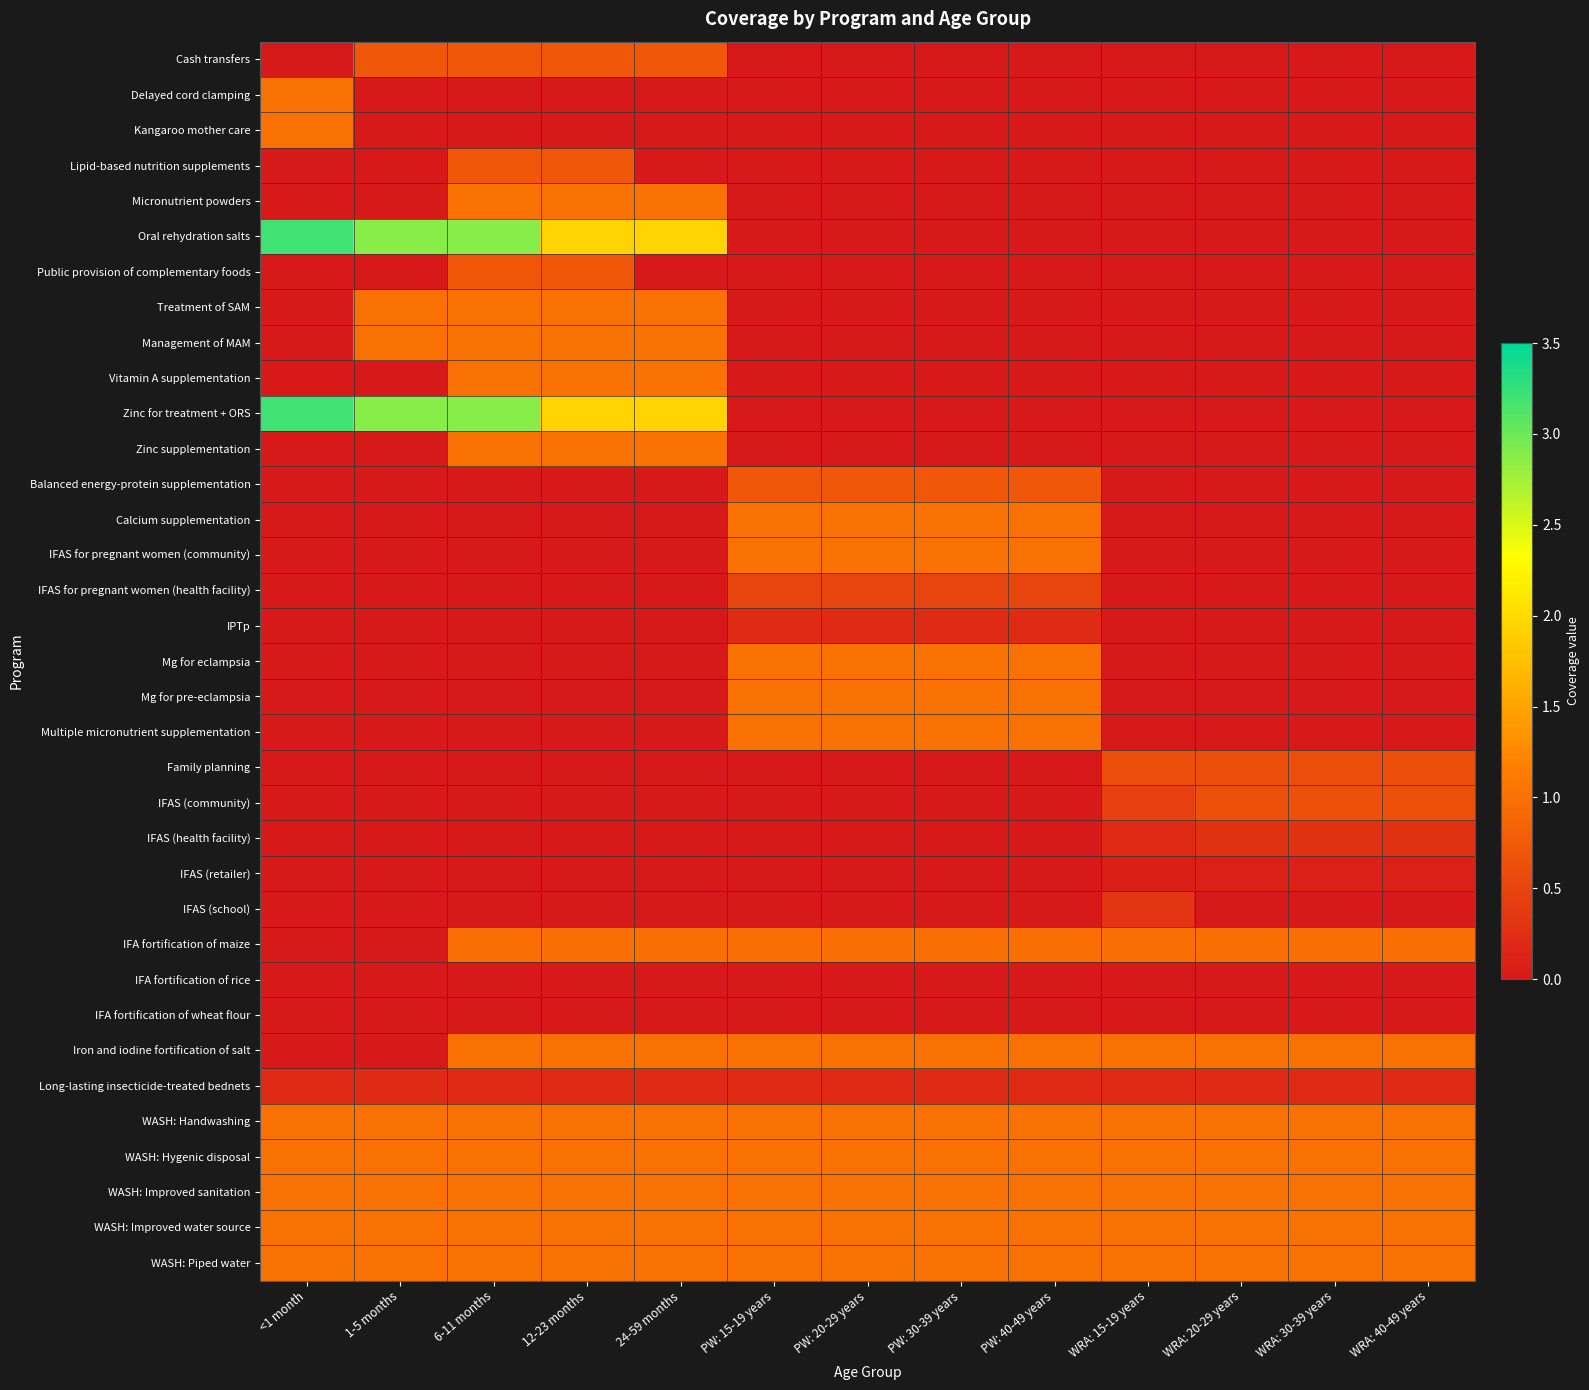

Reading left to right, what are all the values shown in this chart?

Cash transfers: <1 month=0.0	1-5 months=0.7	6-11 months=0.7	12-23 months=0.7	24-59 months=0.7	PW: 15-19 years=0.0	PW: 20-29 years=0.0	PW: 30-39 years=0.0	PW: 40-49 years=0.0	WRA: 15-19 years=0.0	WRA: 20-29 years=0.0	WRA: 30-39 years=0.0	WRA: 40-49 years=0.0
Delayed cord clamping: <1 month=1.0	1-5 months=0.0	6-11 months=0.0	12-23 months=0.0	24-59 months=0.0	PW: 15-19 years=0.0	PW: 20-29 years=0.0	PW: 30-39 years=0.0	PW: 40-49 years=0.0	WRA: 15-19 years=0.0	WRA: 20-29 years=0.0	WRA: 30-39 years=0.0	WRA: 40-49 years=0.0
Kangaroo mother care: <1 month=1.0	1-5 months=0.0	6-11 months=0.0	12-23 months=0.0	24-59 months=0.0	PW: 15-19 years=0.0	PW: 20-29 years=0.0	PW: 30-39 years=0.0	PW: 40-49 years=0.0	WRA: 15-19 years=0.0	WRA: 20-29 years=0.0	WRA: 30-39 years=0.0	WRA: 40-49 years=0.0
Lipid-based nutrition supplements: <1 month=0.0	1-5 months=0.0	6-11 months=0.7	12-23 months=0.7	24-59 months=0.0	PW: 15-19 years=0.0	PW: 20-29 years=0.0	PW: 30-39 years=0.0	PW: 40-49 years=0.0	WRA: 15-19 years=0.0	WRA: 20-29 years=0.0	WRA: 30-39 years=0.0	WRA: 40-49 years=0.0
Micronutrient powders: <1 month=0.0	1-5 months=0.0	6-11 months=1.0	12-23 months=1.0	24-59 months=1.0	PW: 15-19 years=0.0	PW: 20-29 years=0.0	PW: 30-39 years=0.0	PW: 40-49 years=0.0	WRA: 15-19 years=0.0	WRA: 20-29 years=0.0	WRA: 30-39 years=0.0	WRA: 40-49 years=0.0
Oral rehydration salts: <1 month=3.2	1-5 months=2.9	6-11 months=2.9	12-23 months=2.0	24-59 months=2.0	PW: 15-19 years=0.0	PW: 20-29 years=0.0	PW: 30-39 years=0.0	PW: 40-49 years=0.0	WRA: 15-19 years=0.0	WRA: 20-29 years=0.0	WRA: 30-39 years=0.0	WRA: 40-49 years=0.0
Public provision of complementary foods: <1 month=0.0	1-5 months=0.0	6-11 months=0.7	12-23 months=0.7	24-59 months=0.0	PW: 15-19 years=0.0	PW: 20-29 years=0.0	PW: 30-39 years=0.0	PW: 40-49 years=0.0	WRA: 15-19 years=0.0	WRA: 20-29 years=0.0	WRA: 30-39 years=0.0	WRA: 40-49 years=0.0
Treatment of SAM: <1 month=0.0	1-5 months=1.0	6-11 months=1.0	12-23 months=1.0	24-59 months=1.0	PW: 15-19 years=0.0	PW: 20-29 years=0.0	PW: 30-39 years=0.0	PW: 40-49 years=0.0	WRA: 15-19 years=0.0	WRA: 20-29 years=0.0	WRA: 30-39 years=0.0	WRA: 40-49 years=0.0
Management of MAM: <1 month=0.0	1-5 months=1.0	6-11 months=1.0	12-23 months=1.0	24-59 months=1.0	PW: 15-19 years=0.0	PW: 20-29 years=0.0	PW: 30-39 years=0.0	PW: 40-49 years=0.0	WRA: 15-19 years=0.0	WRA: 20-29 years=0.0	WRA: 30-39 years=0.0	WRA: 40-49 years=0.0
Vitamin A supplementation: <1 month=0.0	1-5 months=0.0	6-11 months=1.0	12-23 months=1.0	24-59 months=1.0	PW: 15-19 years=0.0	PW: 20-29 years=0.0	PW: 30-39 years=0.0	PW: 40-49 years=0.0	WRA: 15-19 years=0.0	WRA: 20-29 years=0.0	WRA: 30-39 years=0.0	WRA: 40-49 years=0.0
Zinc for treatment + ORS: <1 month=3.2	1-5 months=2.9	6-11 months=2.9	12-23 months=2.0	24-59 months=2.0	PW: 15-19 years=0.0	PW: 20-29 years=0.0	PW: 30-39 years=0.0	PW: 40-49 years=0.0	WRA: 15-19 years=0.0	WRA: 20-29 years=0.0	WRA: 30-39 years=0.0	WRA: 40-49 years=0.0
Zinc supplementation: <1 month=0.0	1-5 months=0.0	6-11 months=1.0	12-23 months=1.0	24-59 months=1.0	PW: 15-19 years=0.0	PW: 20-29 years=0.0	PW: 30-39 years=0.0	PW: 40-49 years=0.0	WRA: 15-19 years=0.0	WRA: 20-29 years=0.0	WRA: 30-39 years=0.0	WRA: 40-49 years=0.0
Balanced energy-protein supplementation: <1 month=0.0	1-5 months=0.0	6-11 months=0.0	12-23 months=0.0	24-59 months=0.0	PW: 15-19 years=0.7	PW: 20-29 years=0.7	PW: 30-39 years=0.7	PW: 40-49 years=0.7	WRA: 15-19 years=0.0	WRA: 20-29 years=0.0	WRA: 30-39 years=0.0	WRA: 40-49 years=0.0
Calcium supplementation: <1 month=0.0	1-5 months=0.0	6-11 months=0.0	12-23 months=0.0	24-59 months=0.0	PW: 15-19 years=1.0	PW: 20-29 years=1.0	PW: 30-39 years=1.0	PW: 40-49 years=1.0	WRA: 15-19 years=0.0	WRA: 20-29 years=0.0	WRA: 30-39 years=0.0	WRA: 40-49 years=0.0
IFAS for pregnant women (community): <1 month=0.0	1-5 months=0.0	6-11 months=0.0	12-23 months=0.0	24-59 months=0.0	PW: 15-19 years=1.0	PW: 20-29 years=1.0	PW: 30-39 years=1.0	PW: 40-49 years=1.0	WRA: 15-19 years=0.0	WRA: 20-29 years=0.0	WRA: 30-39 years=0.0	WRA: 40-49 years=0.0
IFAS for pregnant women (health facility): <1 month=0.0	1-5 months=0.0	6-11 months=0.0	12-23 months=0.0	24-59 months=0.0	PW: 15-19 years=0.5	PW: 20-29 years=0.5	PW: 30-39 years=0.5	PW: 40-49 years=0.5	WRA: 15-19 years=0.0	WRA: 20-29 years=0.0	WRA: 30-39 years=0.0	WRA: 40-49 years=0.0
IPTp: <1 month=0.0	1-5 months=0.0	6-11 months=0.0	12-23 months=0.0	24-59 months=0.0	PW: 15-19 years=0.2	PW: 20-29 years=0.2	PW: 30-39 years=0.2	PW: 40-49 years=0.2	WRA: 15-19 years=0.0	WRA: 20-29 years=0.0	WRA: 30-39 years=0.0	WRA: 40-49 years=0.0
Mg for eclampsia: <1 month=0.0	1-5 months=0.0	6-11 months=0.0	12-23 months=0.0	24-59 months=0.0	PW: 15-19 years=1.0	PW: 20-29 years=1.0	PW: 30-39 years=1.0	PW: 40-49 years=1.0	WRA: 15-19 years=0.0	WRA: 20-29 years=0.0	WRA: 30-39 years=0.0	WRA: 40-49 years=0.0
Mg for pre-eclampsia: <1 month=0.0	1-5 months=0.0	6-11 months=0.0	12-23 months=0.0	24-59 months=0.0	PW: 15-19 years=1.0	PW: 20-29 years=1.0	PW: 30-39 years=1.0	PW: 40-49 years=1.0	WRA: 15-19 years=0.0	WRA: 20-29 years=0.0	WRA: 30-39 years=0.0	WRA: 40-49 years=0.0
Multiple micronutrient supplementation: <1 month=0.0	1-5 months=0.0	6-11 months=0.0	12-23 months=0.0	24-59 months=0.0	PW: 15-19 years=1.0	PW: 20-29 years=1.0	PW: 30-39 years=1.0	PW: 40-49 years=1.0	WRA: 15-19 years=0.0	WRA: 20-29 years=0.0	WRA: 30-39 years=0.0	WRA: 40-49 years=0.0
Family planning: <1 month=0.0	1-5 months=0.0	6-11 months=0.0	12-23 months=0.0	24-59 months=0.0	PW: 15-19 years=0.0	PW: 20-29 years=0.0	PW: 30-39 years=0.0	PW: 40-49 years=0.0	WRA: 15-19 years=0.6	WRA: 20-29 years=0.6	WRA: 30-39 years=0.6	WRA: 40-49 years=0.6
IFAS (community): <1 month=0.0	1-5 months=0.0	6-11 months=0.0	12-23 months=0.0	24-59 months=0.0	PW: 15-19 years=0.0	PW: 20-29 years=0.0	PW: 30-39 years=0.0	PW: 40-49 years=0.0	WRA: 15-19 years=0.4	WRA: 20-29 years=0.6	WRA: 30-39 years=0.6	WRA: 40-49 years=0.6
IFAS (health facility): <1 month=0.0	1-5 months=0.0	6-11 months=0.0	12-23 months=0.0	24-59 months=0.0	PW: 15-19 years=0.0	PW: 20-29 years=0.0	PW: 30-39 years=0.0	PW: 40-49 years=0.0	WRA: 15-19 years=0.2	WRA: 20-29 years=0.3	WRA: 30-39 years=0.3	WRA: 40-49 years=0.3
IFAS (retailer): <1 month=0.0	1-5 months=0.0	6-11 months=0.0	12-23 months=0.0	24-59 months=0.0	PW: 15-19 years=0.0	PW: 20-29 years=0.0	PW: 30-39 years=0.0	PW: 40-49 years=0.0	WRA: 15-19 years=0.1	WRA: 20-29 years=0.1	WRA: 30-39 years=0.1	WRA: 40-49 years=0.1
IFAS (school): <1 month=0.0	1-5 months=0.0	6-11 months=0.0	12-23 months=0.0	24-59 months=0.0	PW: 15-19 years=0.0	PW: 20-29 years=0.0	PW: 30-39 years=0.0	PW: 40-49 years=0.0	WRA: 15-19 years=0.3	WRA: 20-29 years=0.0	WRA: 30-39 years=0.0	WRA: 40-49 years=0.0
IFA fortification of maize: <1 month=0.0	1-5 months=0.0	6-11 months=1.0	12-23 months=1.0	24-59 months=1.0	PW: 15-19 years=1.0	PW: 20-29 years=1.0	PW: 30-39 years=1.0	PW: 40-49 years=1.0	WRA: 15-19 years=1.0	WRA: 20-29 years=1.0	WRA: 30-39 years=1.0	WRA: 40-49 years=1.0
IFA fortification of rice: <1 month=0.0	1-5 months=0.0	6-11 months=0.0	12-23 months=0.0	24-59 months=0.0	PW: 15-19 years=0.0	PW: 20-29 years=0.0	PW: 30-39 years=0.0	PW: 40-49 years=0.0	WRA: 15-19 years=0.0	WRA: 20-29 years=0.0	WRA: 30-39 years=0.0	WRA: 40-49 years=0.0
IFA fortification of wheat flour: <1 month=0.0	1-5 months=0.0	6-11 months=0.0	12-23 months=0.0	24-59 months=0.0	PW: 15-19 years=0.0	PW: 20-29 years=0.0	PW: 30-39 years=0.0	PW: 40-49 years=0.0	WRA: 15-19 years=0.0	WRA: 20-29 years=0.0	WRA: 30-39 years=0.0	WRA: 40-49 years=0.0
Iron and iodine fortification of salt: <1 month=0.0	1-5 months=0.0	6-11 months=1.0	12-23 months=1.0	24-59 months=1.0	PW: 15-19 years=1.0	PW: 20-29 years=1.0	PW: 30-39 years=1.0	PW: 40-49 years=1.0	WRA: 15-19 years=1.0	WRA: 20-29 years=1.0	WRA: 30-39 years=1.0	WRA: 40-49 years=1.0
Long-lasting insecticide-treated bednets: <1 month=0.2	1-5 months=0.2	6-11 months=0.2	12-23 months=0.2	24-59 months=0.2	PW: 15-19 years=0.2	PW: 20-29 years=0.2	PW: 30-39 years=0.2	PW: 40-49 years=0.2	WRA: 15-19 years=0.2	WRA: 20-29 years=0.2	WRA: 30-39 years=0.2	WRA: 40-49 years=0.2
WASH: Handwashing: <1 month=1.0	1-5 months=1.0	6-11 months=1.0	12-23 months=1.0	24-59 months=1.0	PW: 15-19 years=1.0	PW: 20-29 years=1.0	PW: 30-39 years=1.0	PW: 40-49 years=1.0	WRA: 15-19 years=1.0	WRA: 20-29 years=1.0	WRA: 30-39 years=1.0	WRA: 40-49 years=1.0
WASH: Hygenic disposal: <1 month=1.0	1-5 months=1.0	6-11 months=1.0	12-23 months=1.0	24-59 months=1.0	PW: 15-19 years=1.0	PW: 20-29 years=1.0	PW: 30-39 years=1.0	PW: 40-49 years=1.0	WRA: 15-19 years=1.0	WRA: 20-29 years=1.0	WRA: 30-39 years=1.0	WRA: 40-49 years=1.0
WASH: Improved sanitation: <1 month=1.0	1-5 months=1.0	6-11 months=1.0	12-23 months=1.0	24-59 months=1.0	PW: 15-19 years=1.0	PW: 20-29 years=1.0	PW: 30-39 years=1.0	PW: 40-49 years=1.0	WRA: 15-19 years=1.0	WRA: 20-29 years=1.0	WRA: 30-39 years=1.0	WRA: 40-49 years=1.0
WASH: Improved water source: <1 month=1.0	1-5 months=1.0	6-11 months=1.0	12-23 months=1.0	24-59 months=1.0	PW: 15-19 years=1.0	PW: 20-29 years=1.0	PW: 30-39 years=1.0	PW: 40-49 years=1.0	WRA: 15-19 years=1.0	WRA: 20-29 years=1.0	WRA: 30-39 years=1.0	WRA: 40-49 years=1.0
WASH: Piped water: <1 month=1.0	1-5 months=1.0	6-11 months=1.0	12-23 months=1.0	24-59 months=1.0	PW: 15-19 years=1.0	PW: 20-29 years=1.0	PW: 30-39 years=1.0	PW: 40-49 years=1.0	WRA: 15-19 years=1.0	WRA: 20-29 years=1.0	WRA: 30-39 years=1.0	WRA: 40-49 years=1.0